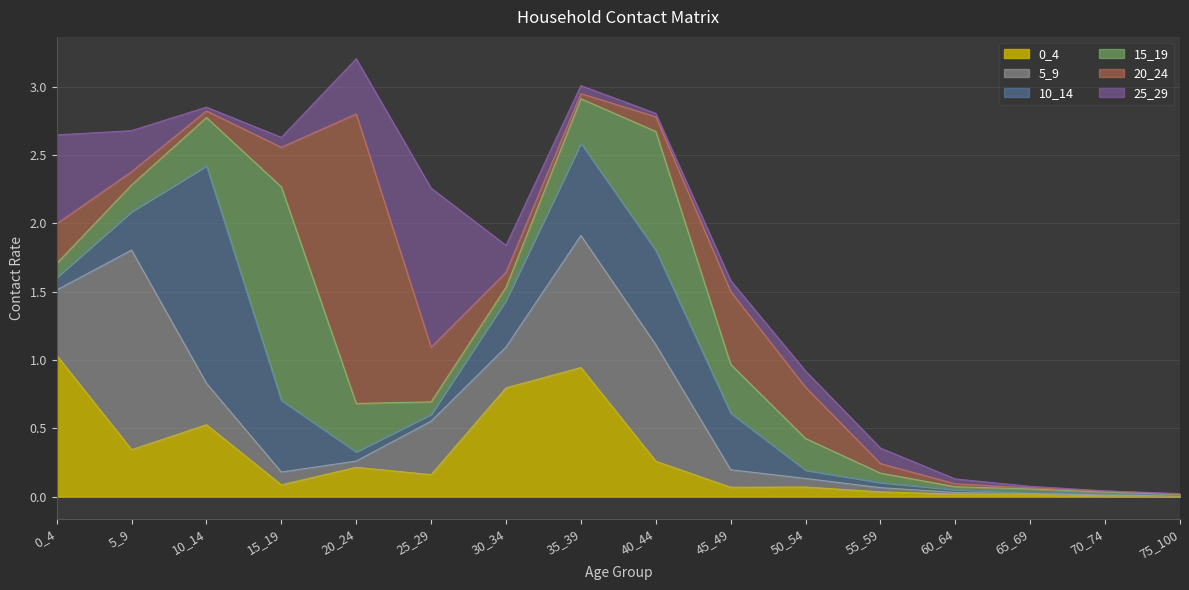

In 10_14, how many points are higher than both neighbors (excluding endpoints)?

3